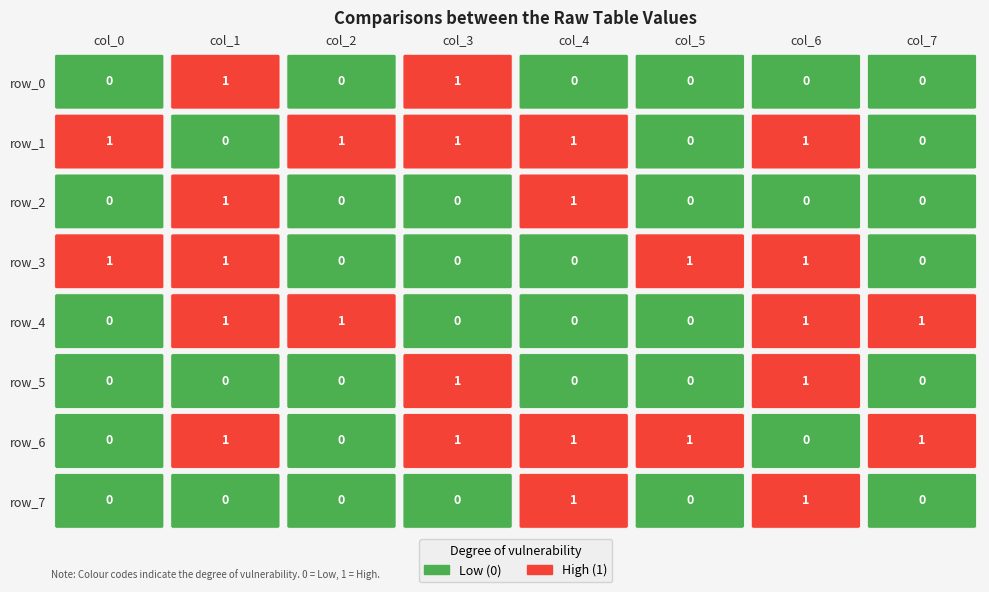

The row_1 series shows 1 at 3. True or false?

True